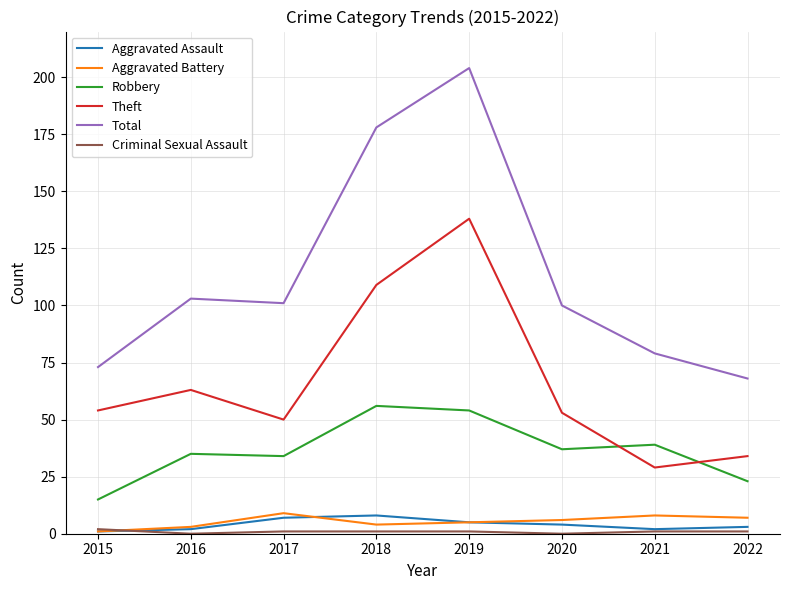

Is it true that Total equals 204 at 2019?

True